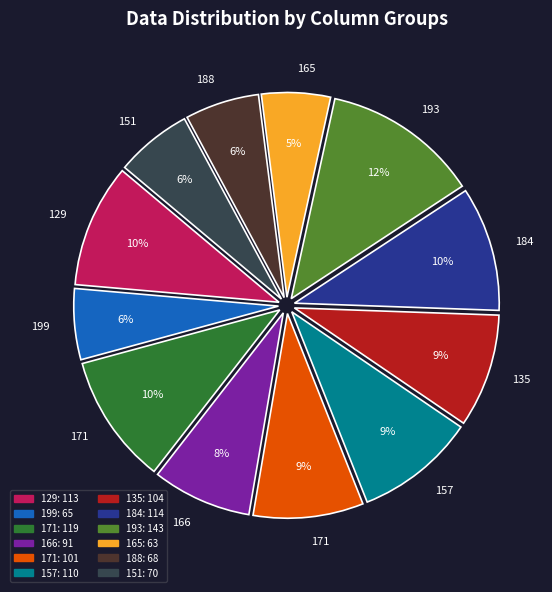

To the nearest percent, what is the difference between the largest and smallest slice percentages?

7%